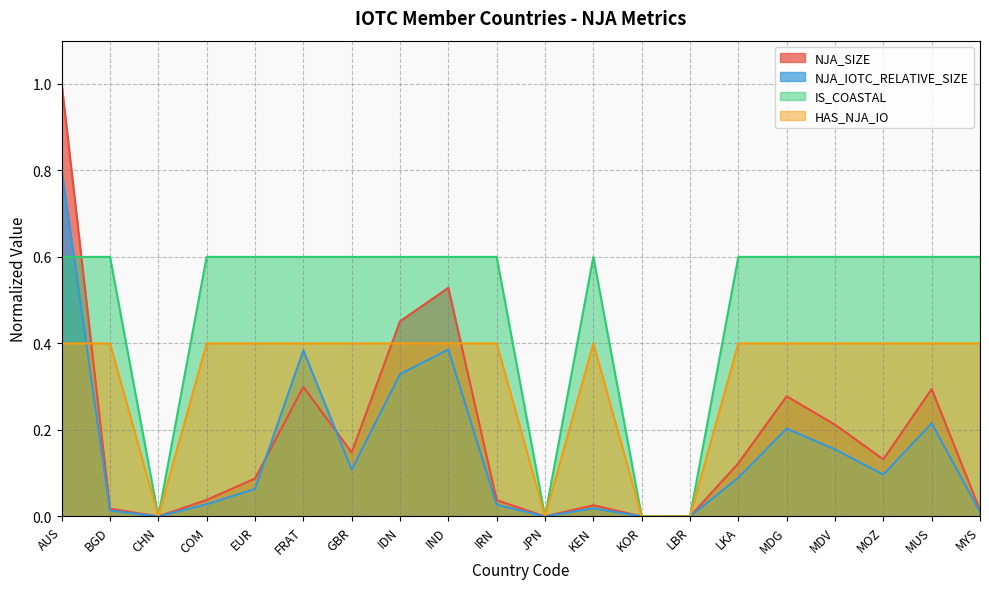

Is the value of HAS_NJA_IO at IDN greater than the value of IS_COASTAL at KOR?

Yes